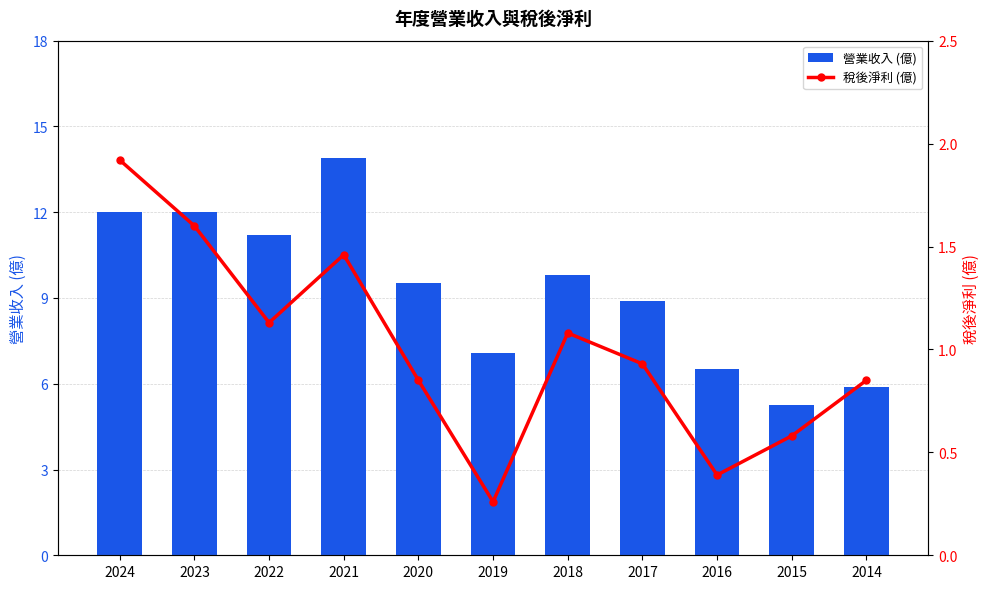

List the series in order of their peak value, lowest first.

稅後淨利 (億), 營業收入 (億)